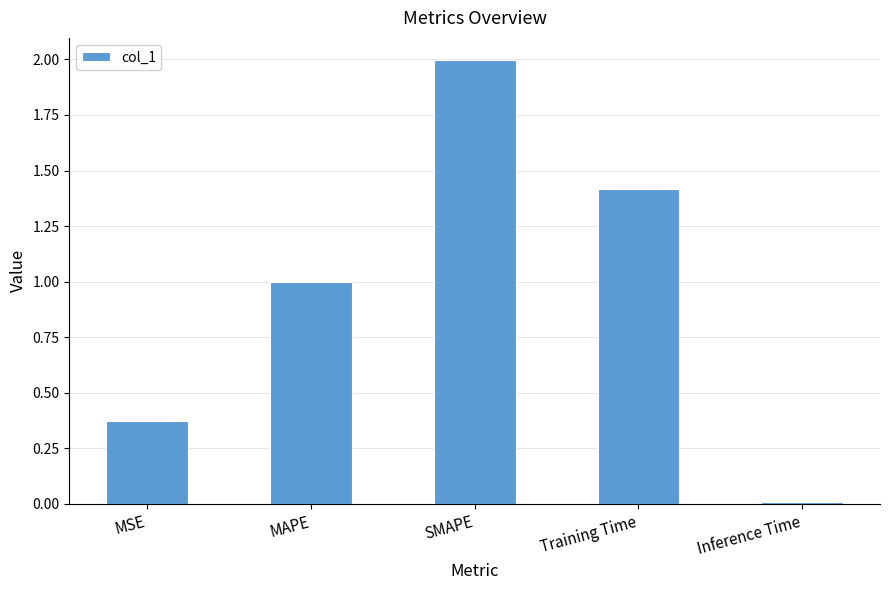

What is the label of the 1st bar from the right?

Inference Time